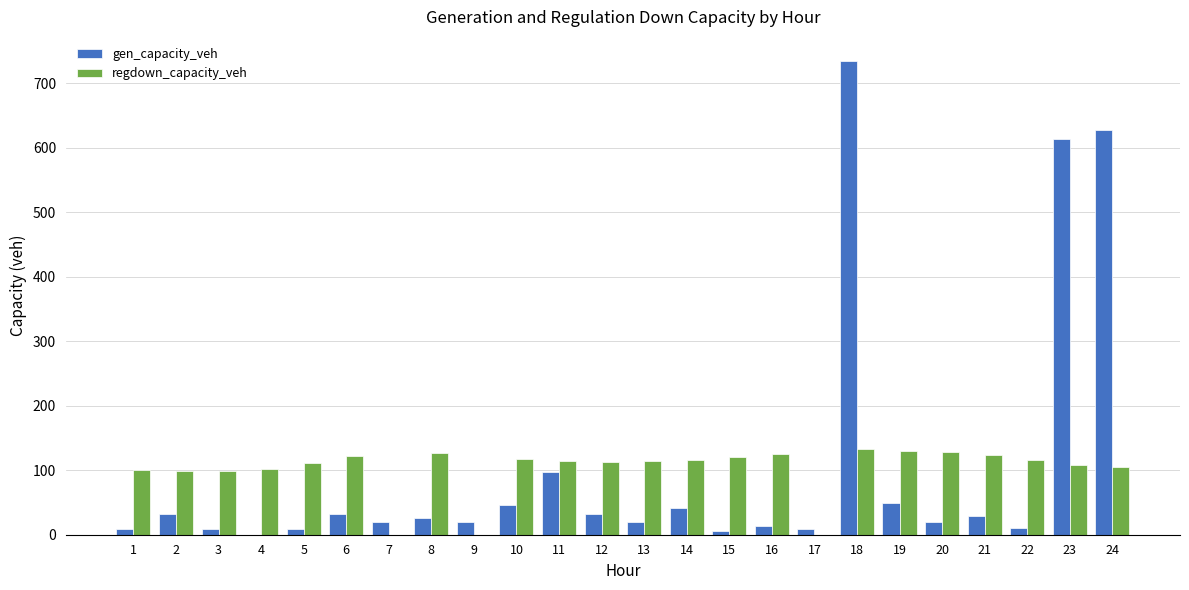

Which label corresponds to the largest value in the chart?

18